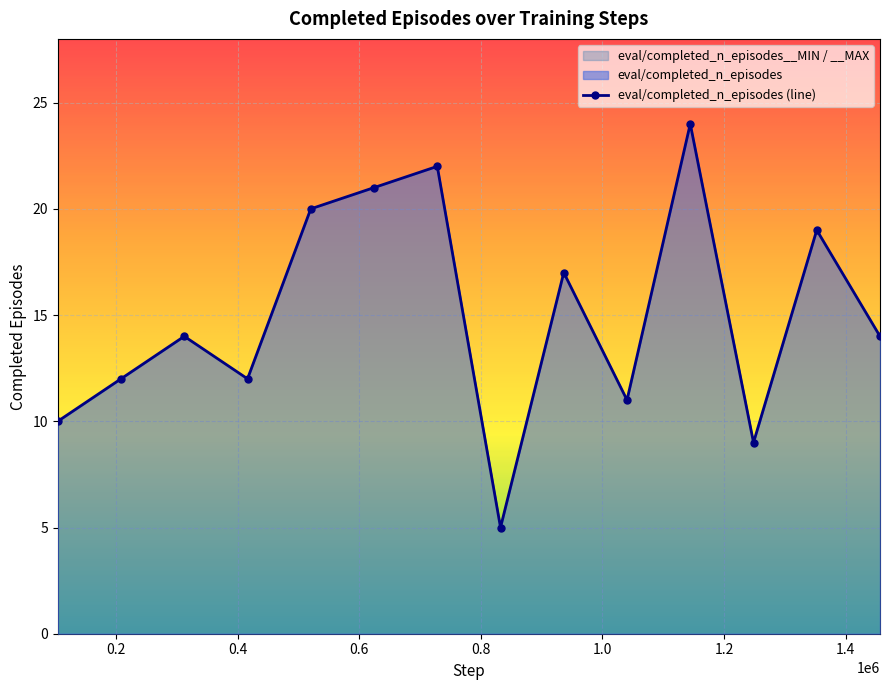

Which label corresponds to the largest value in the chart?

1144572